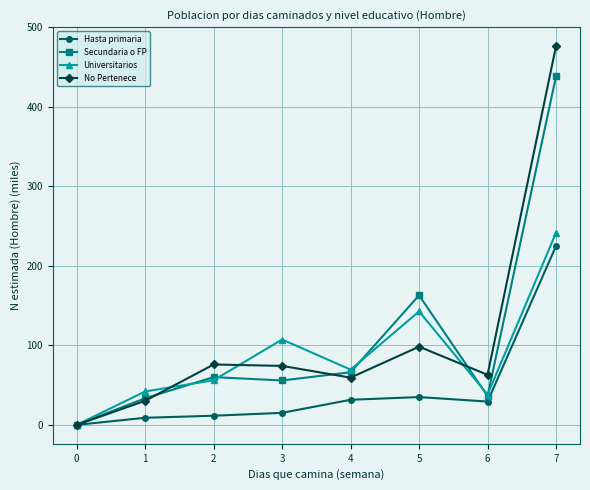

At how many categories does at least one series exceed 321?

1